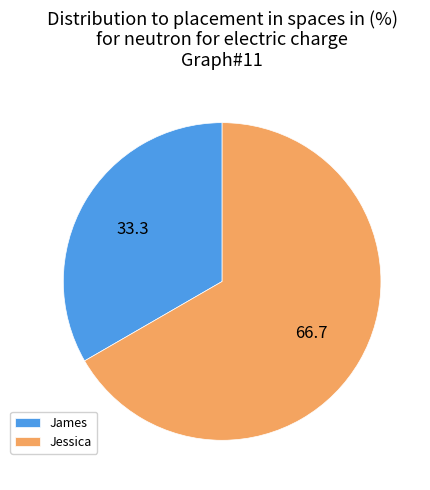

Does James account for over 50% of the chart?

No